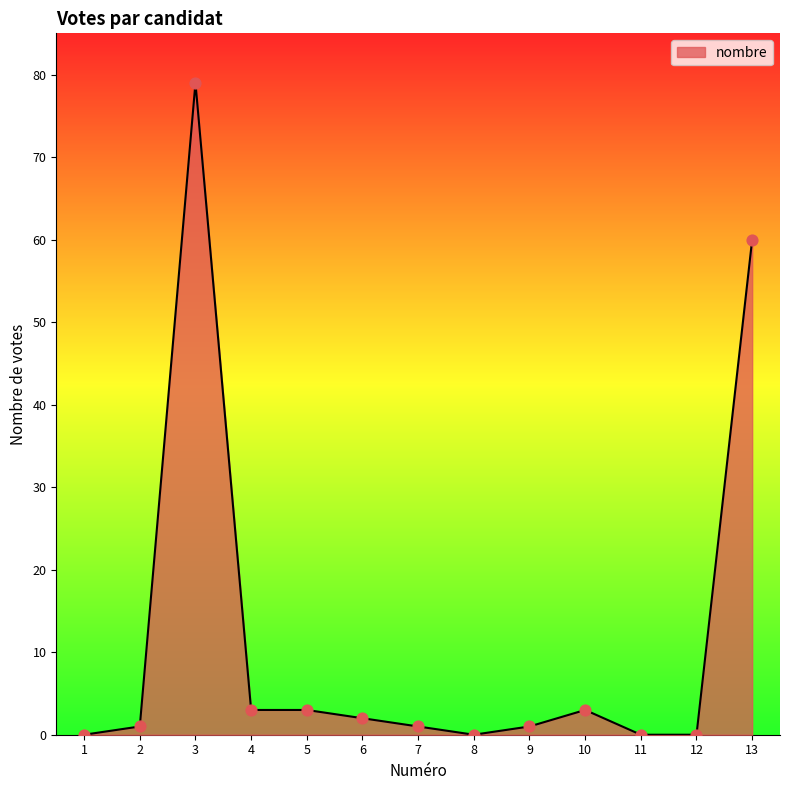

What is the change in value from 1 to 5?

+3